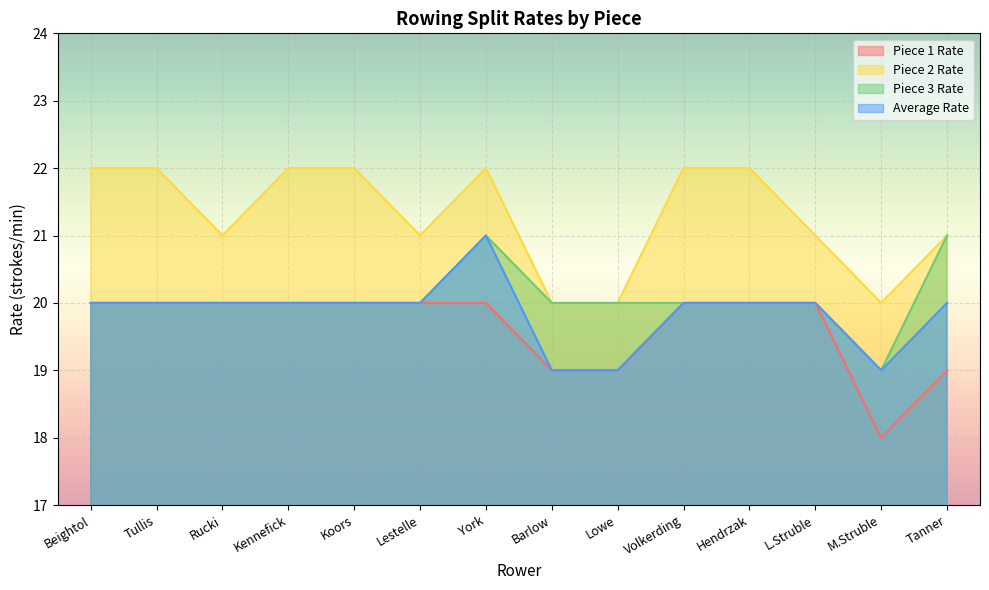

What is the maximum value shown in the chart?

22